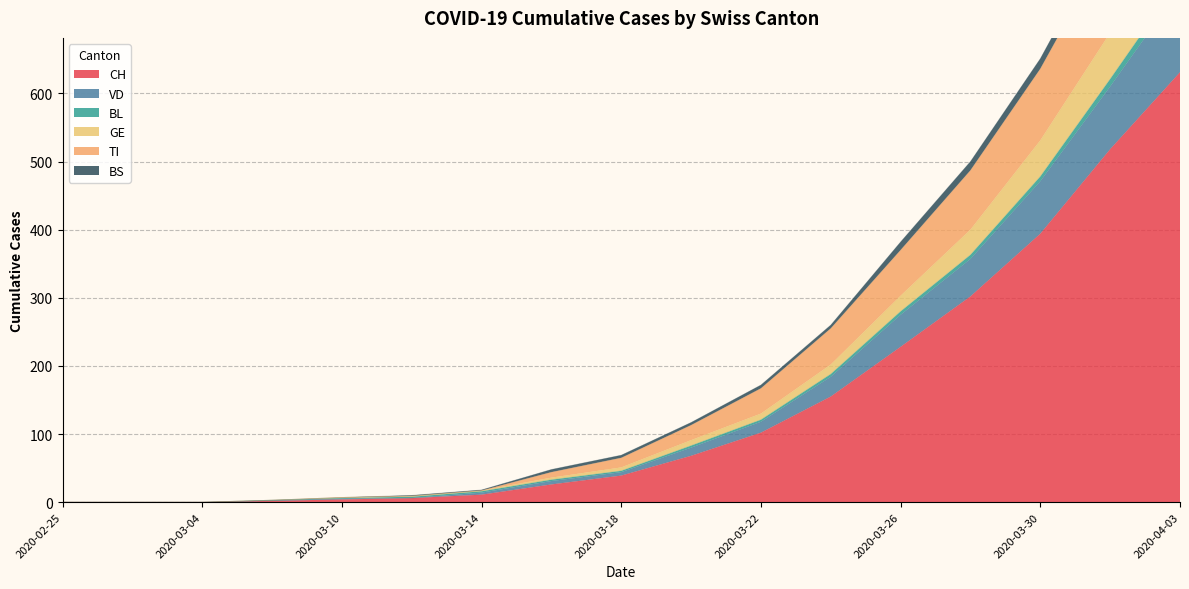

How many lines are shown in the chart?

6